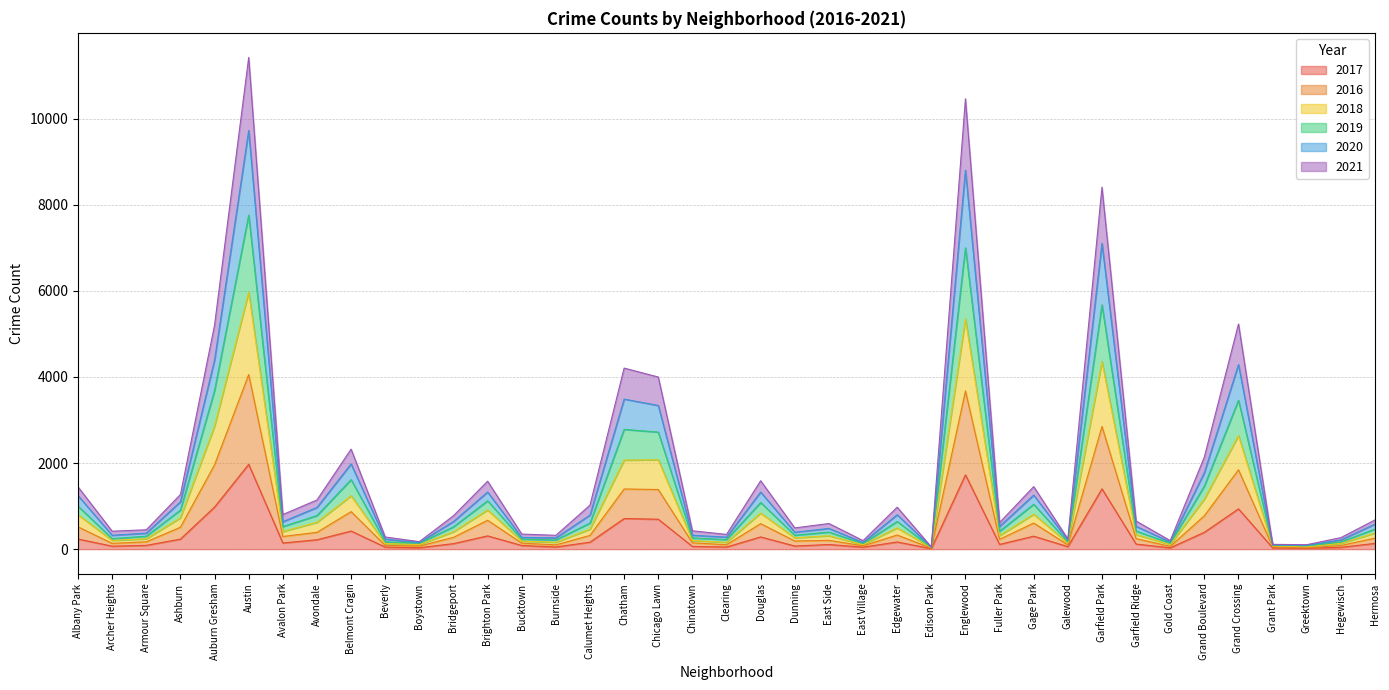

True or false: 2021 and 2017 cross at least once.

False